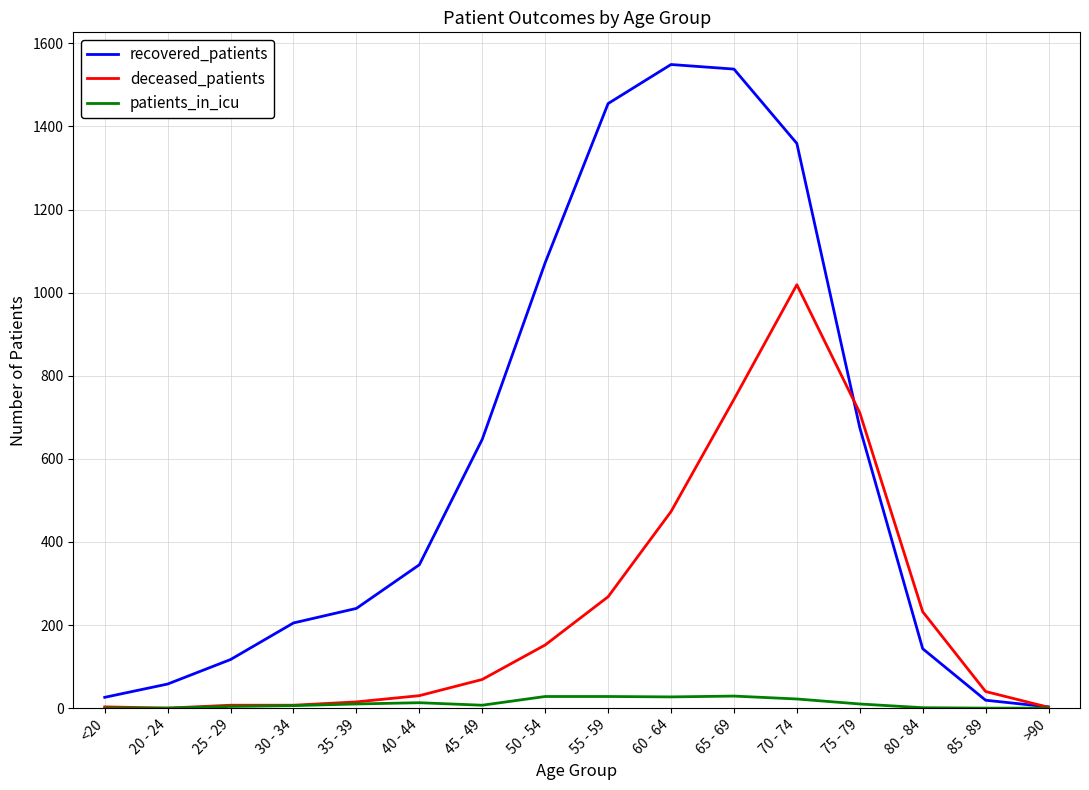

Where is deceased_patients nearest to the value 509?

60 - 64